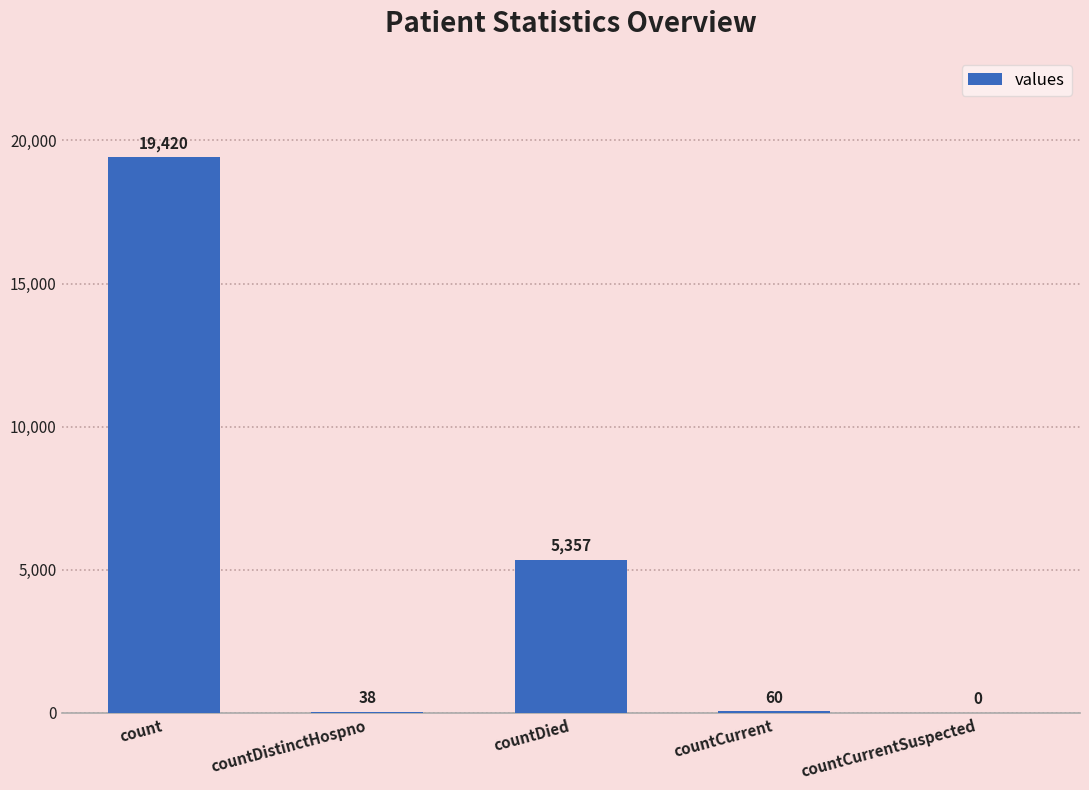

Is it true that the value at count is 19420?

True